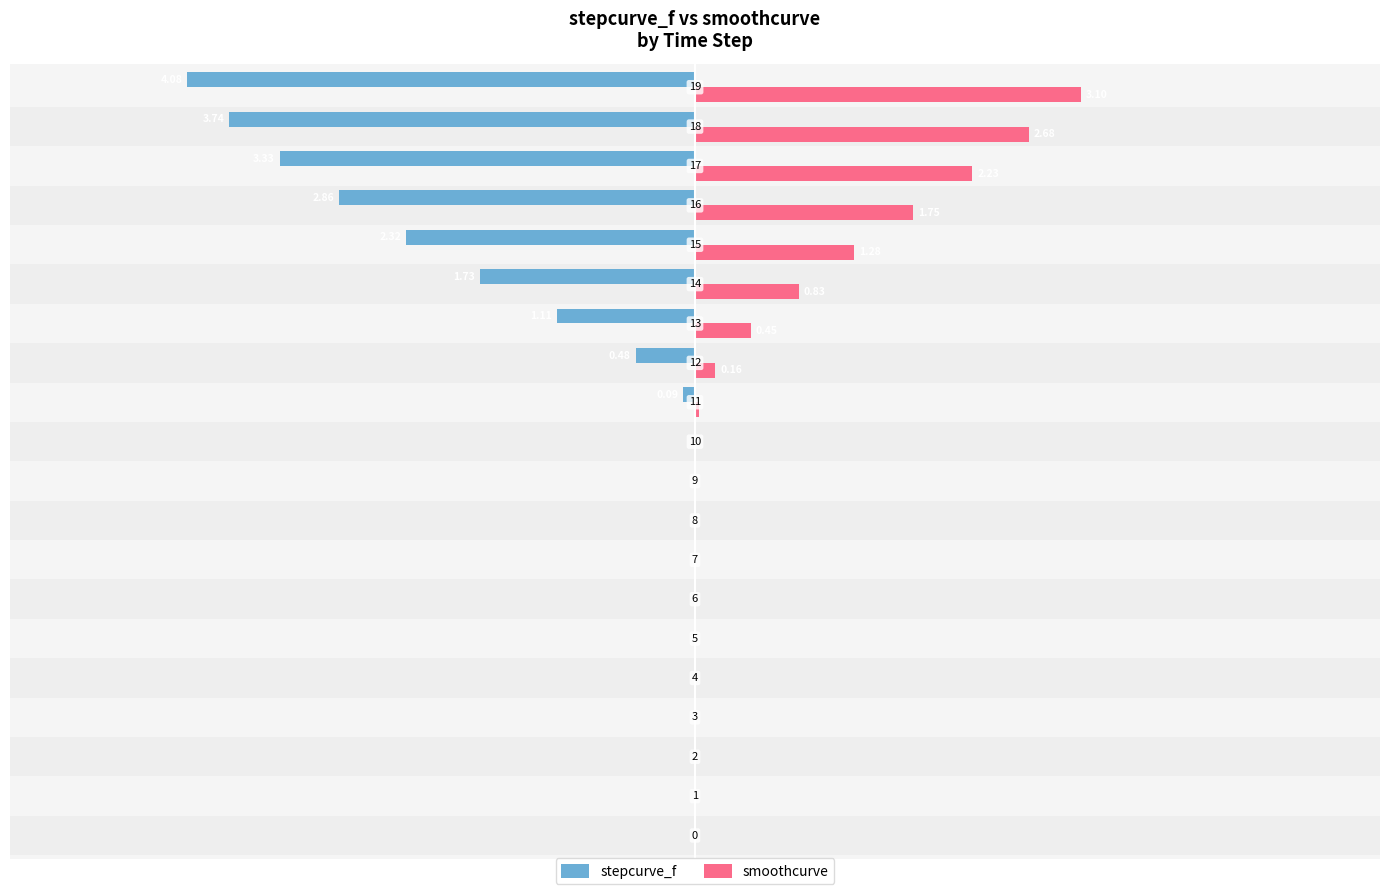

What is the maximum value for smoothcurve?

3.1